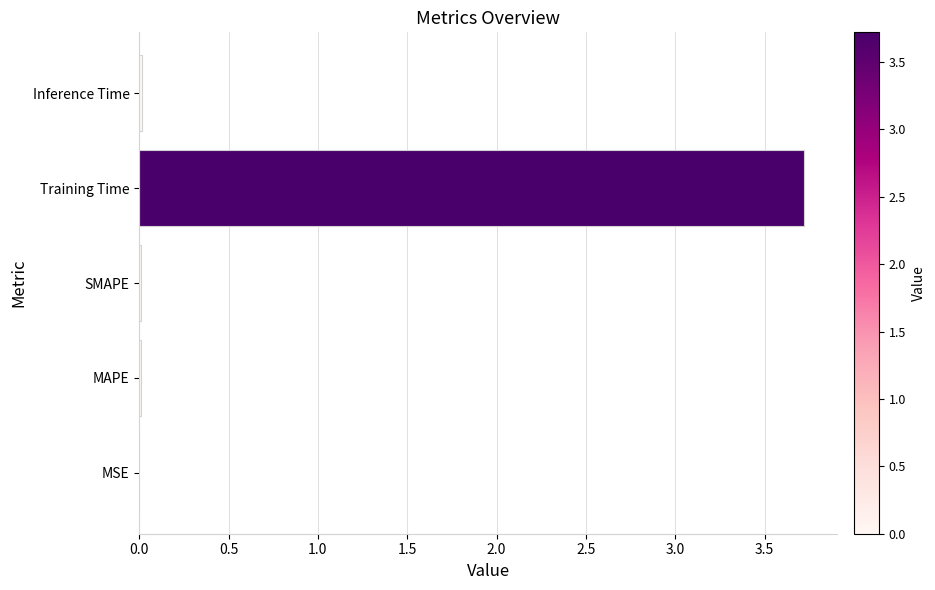

What is the sum of all values?

3.8